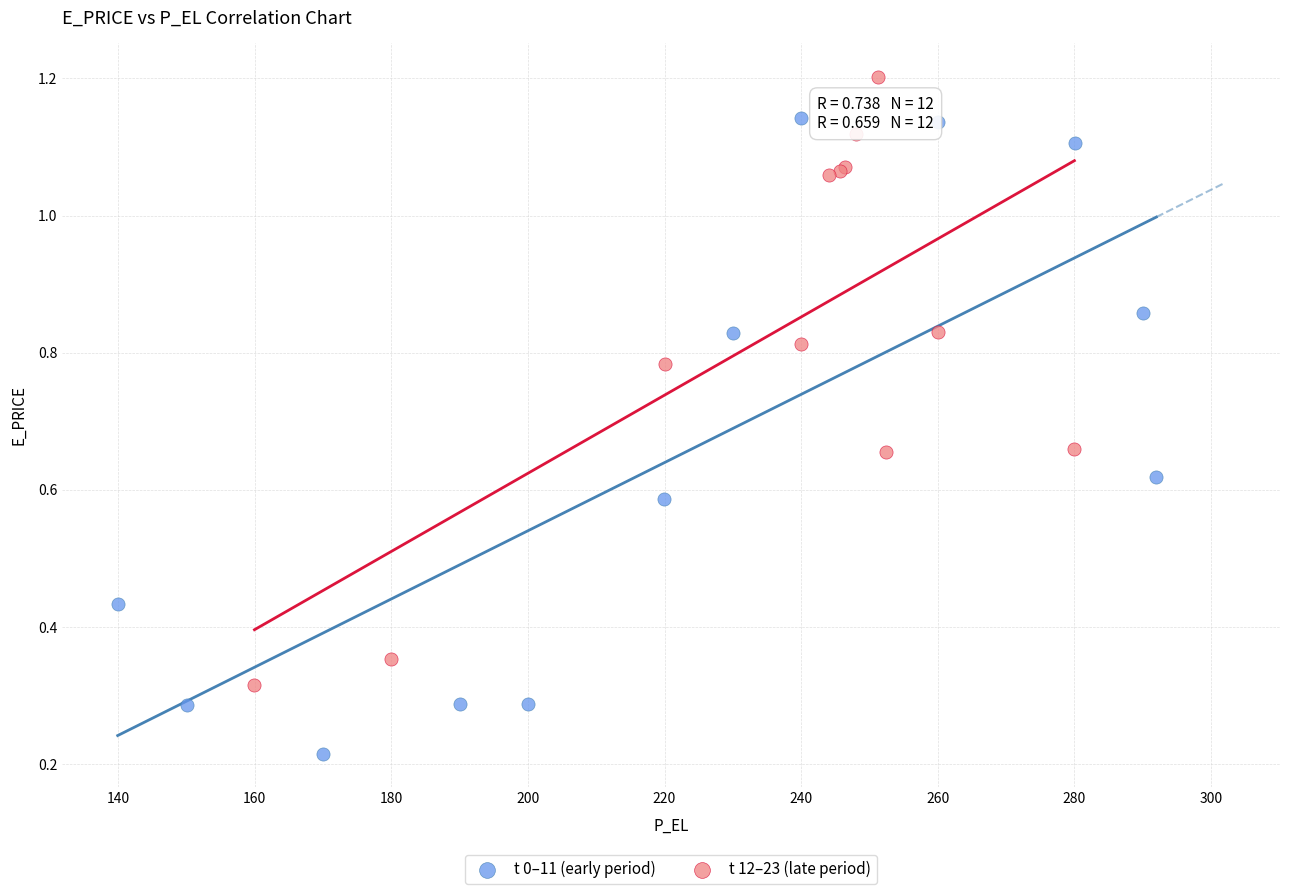

Which series reaches the minimum Y coordinate?

t 0–11 (early period)